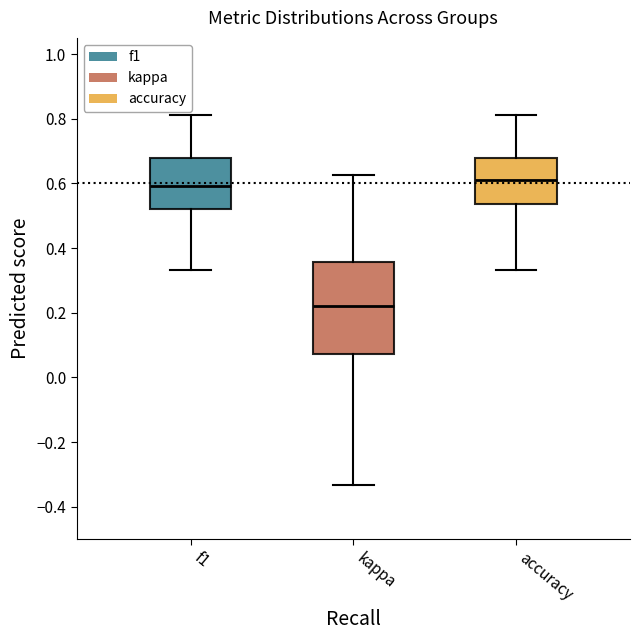

Where is the upper edge of the box for kappa on the y-axis? The values are not printed on the chart, so give them approximately, as read against the axis.

0.36